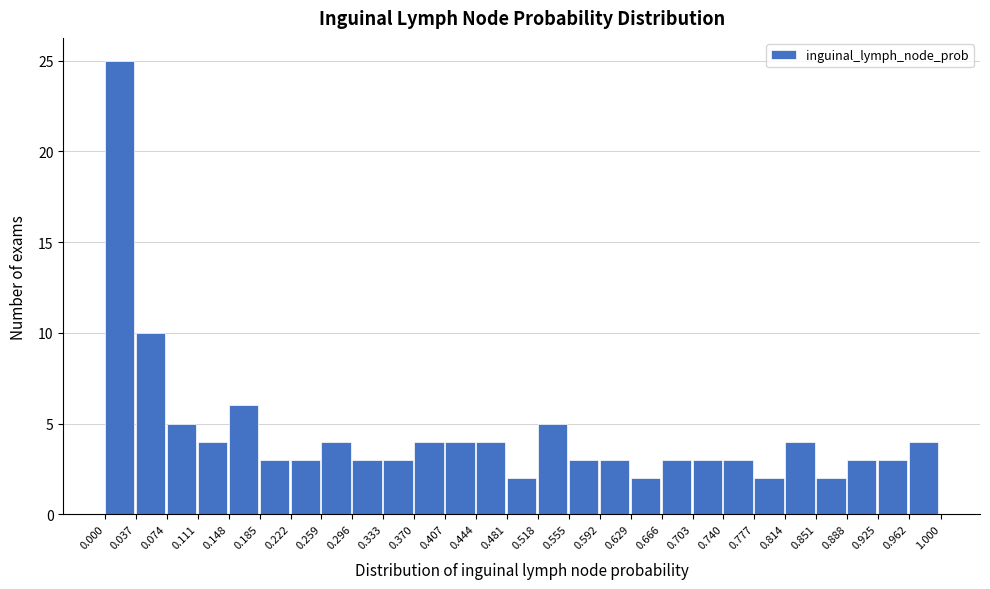

What is the height of the bar covering 0.666 to 0.703 on the x-axis? The values are not printed on the chart, so give them approximately, as read against the axis.

3